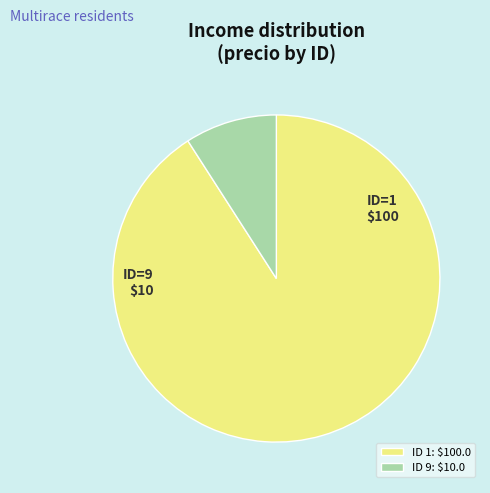

Does any single category account for the majority?

Yes